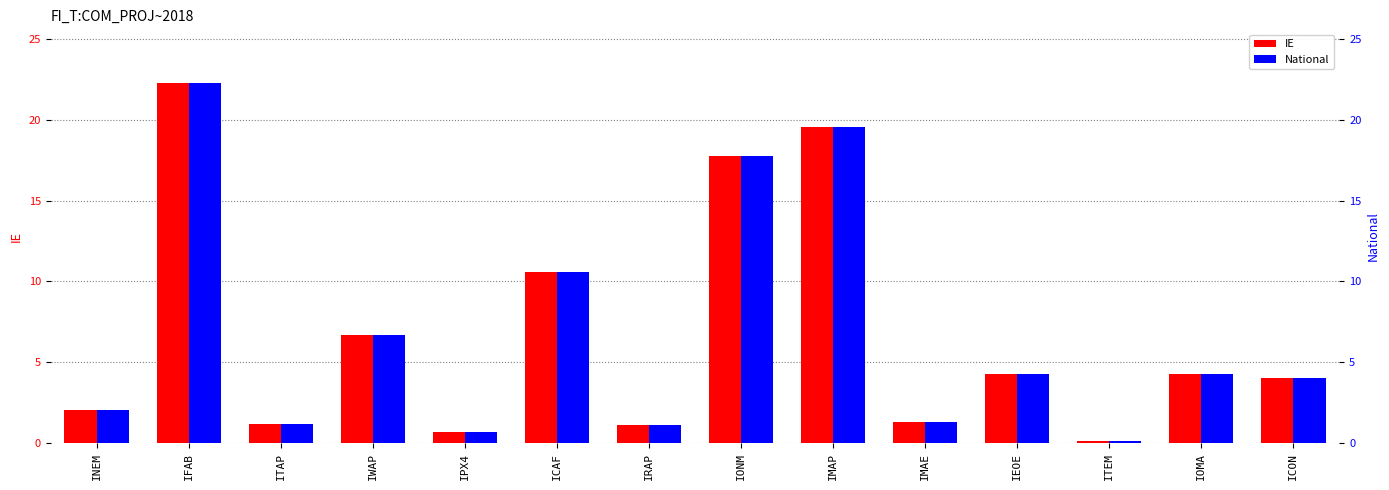

Rank the categories by IE value from lowest to highest.

ITEM, IPX4, IRAP, ITAP, IMAE, INEM, ICON, IOMA, IEOE, IWAP, ICAF, IONM, IMAP, IFAB